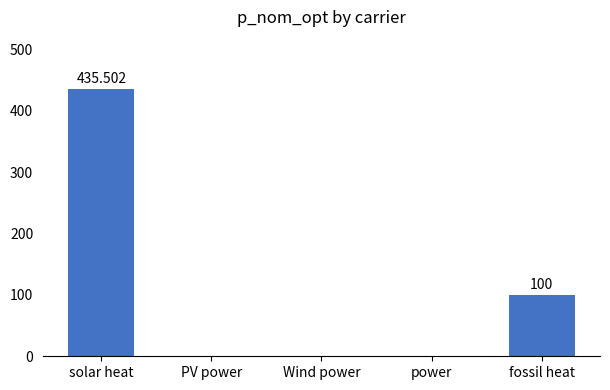

What is the sum of the values at Wind power and solar heat?

435.5